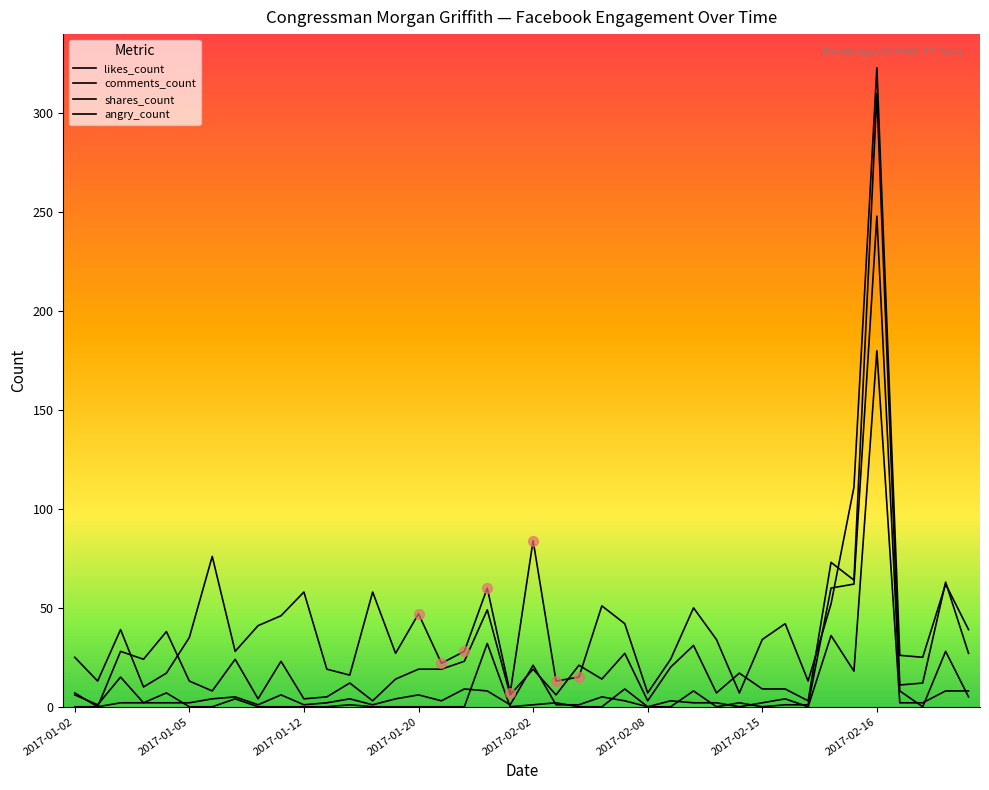

What is the maximum value for angry_count?

248